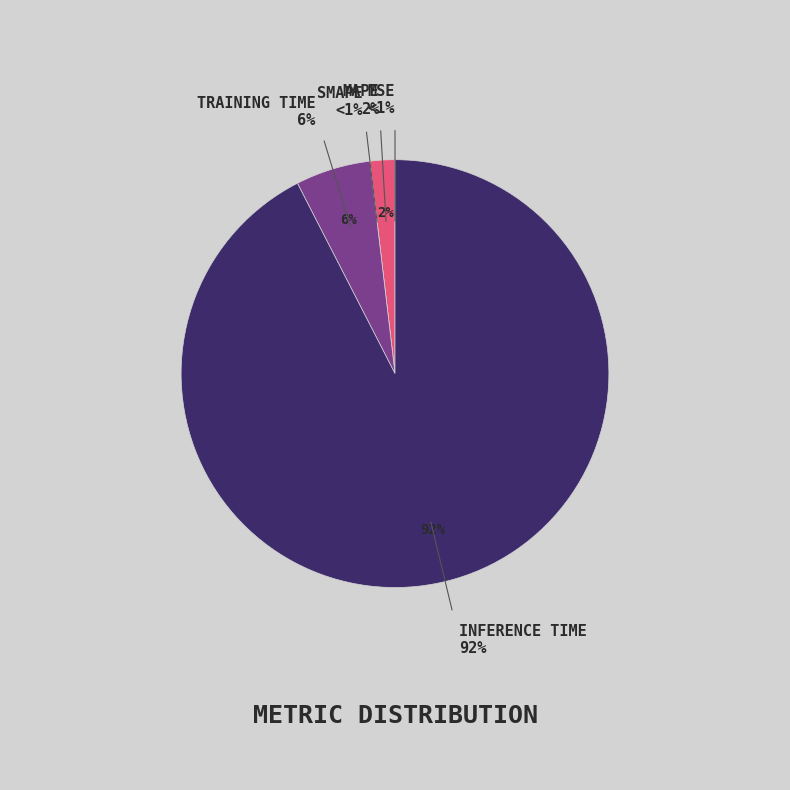

Rank the categories by value from lowest to highest.

SMAPE, MSE, MAPE, Training Time, Inference Time